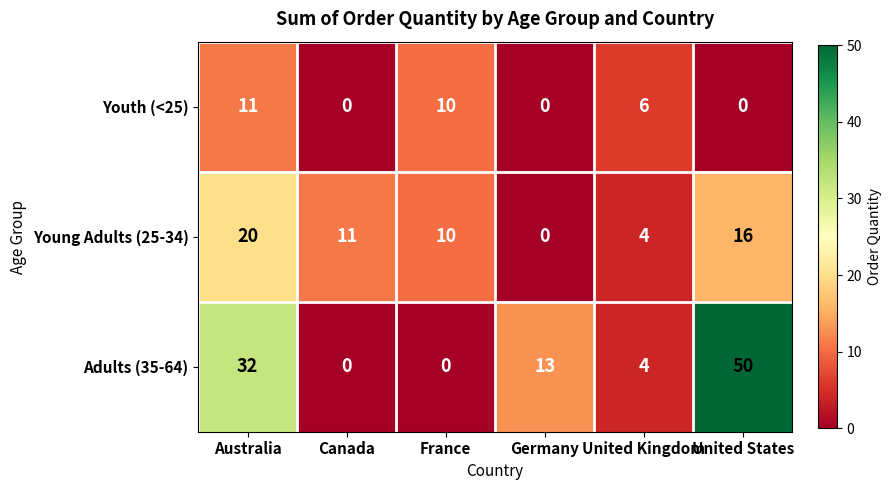

List the series in order of their overall mean, lowest first.

Youth (<25), Young Adults (25-34), Adults (35-64)